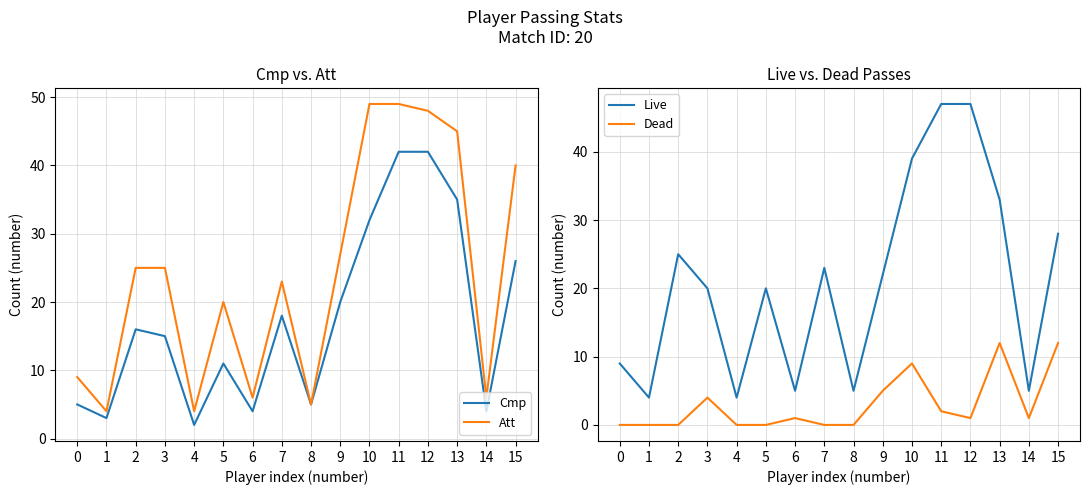

Reading left to right, list all the values displayed in this chart.

Cmp: 5	3	16	15	2	11	4	18	5	20	32	42	42	35	4	26
Att: 9	4	25	25	4	20	6	23	5	27	49	49	48	45	6	40
Live: 9	4	25	20	4	20	5	23	5	22	39	47	47	33	5	28
Dead: 0	0	0	4	0	0	1	0	0	5	9	2	1	12	1	12